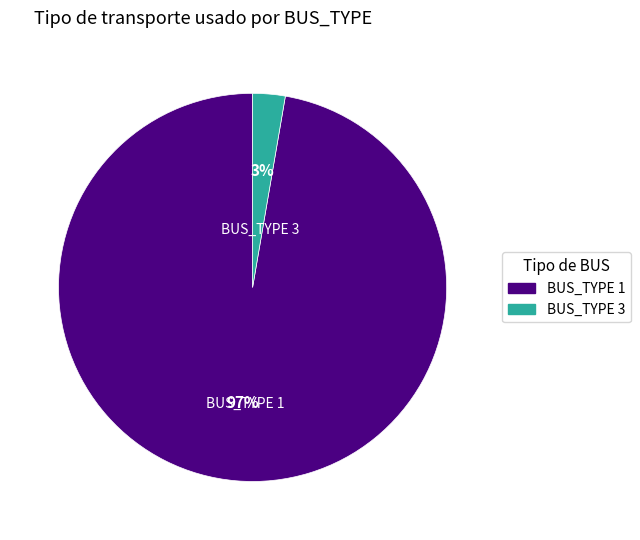

Is it true that BUS_TYPE 3 is 17% of the pie?

False